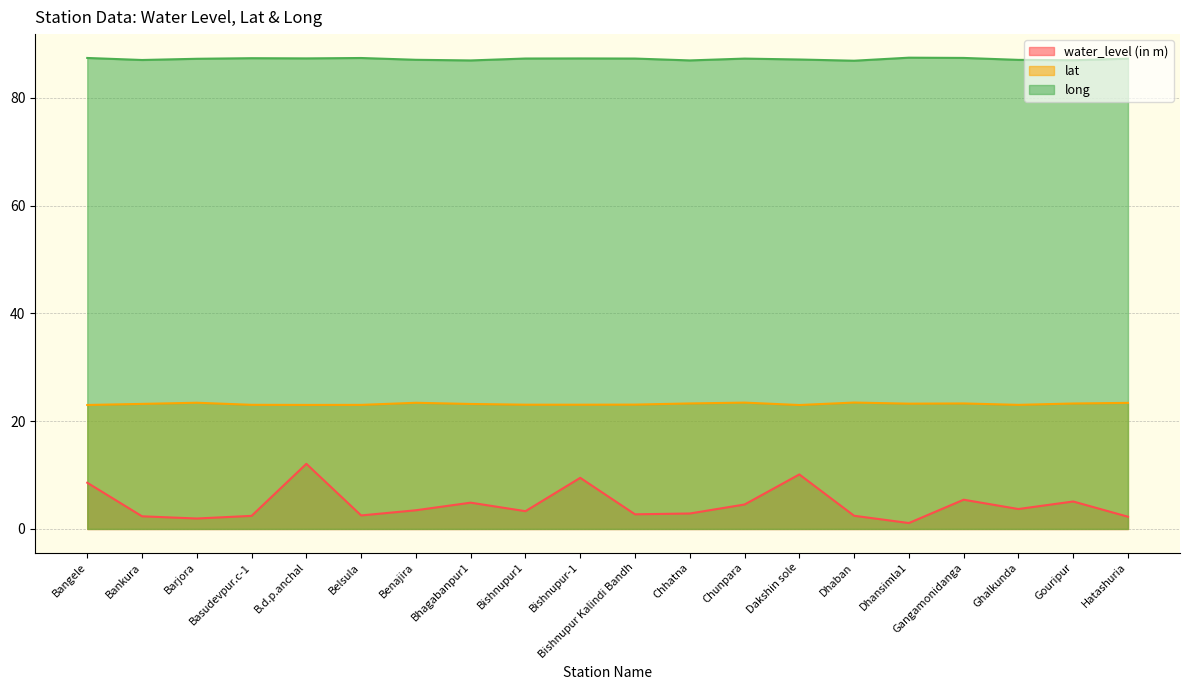

At which label is long closest to 87?

Gouripur